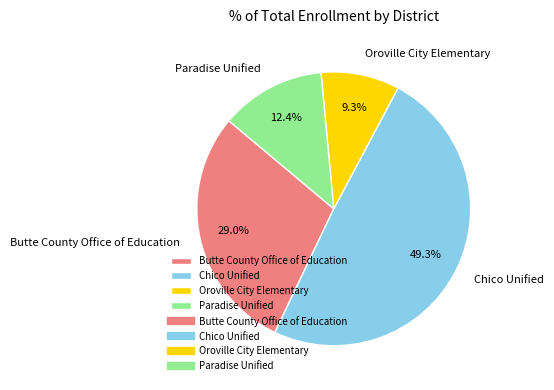

To the nearest percent, what is the difference between the Butte County Office of Education and Oroville City Elementary slice percentages?

20%